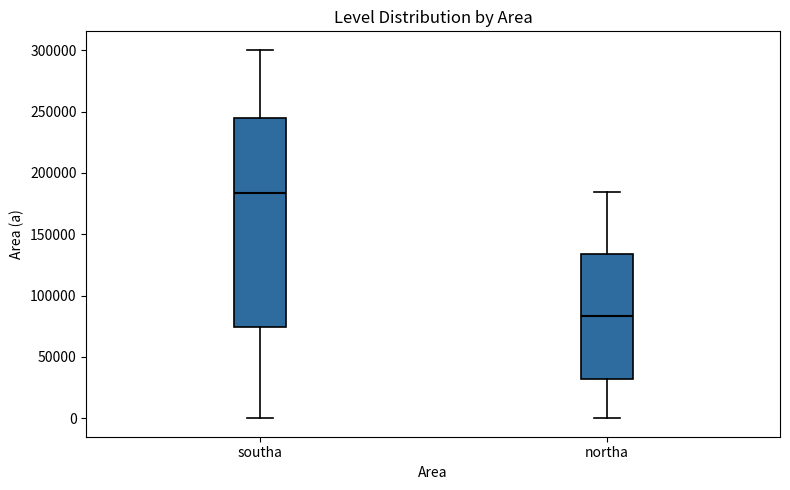

Reading left to right, read every box against the y-axis: the position of its median line, the range the box covers, and the ends of its whiskers. The values are not printed on the chart, so give them approximately, as read against the axis.

southa: median 185000, box 75000 to 245000, whiskers 0 to 300000
northa: median 85000, box 30000 to 135000, whiskers 0 to 185000